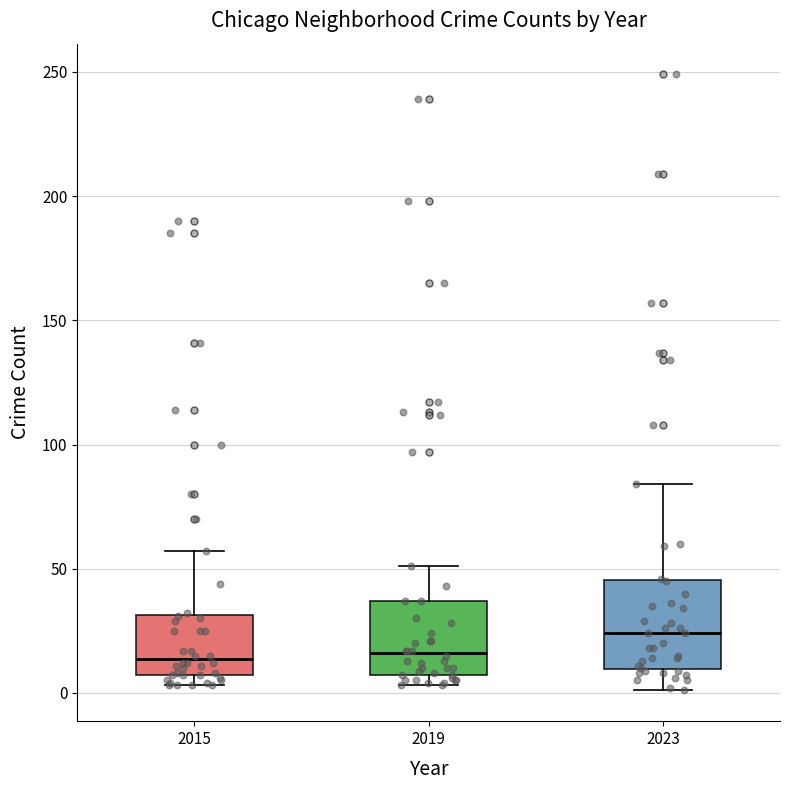

Where is the upper edge of the box at x = 2019 on the y-axis? The values are not printed on the chart, so give them approximately, as read against the axis.

35